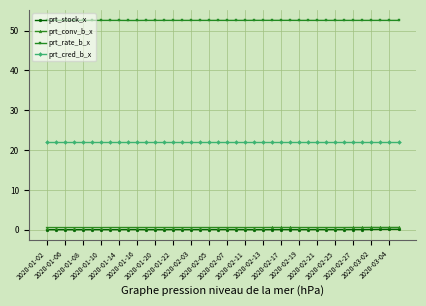

What is the maximum value shown in the chart?

52.6